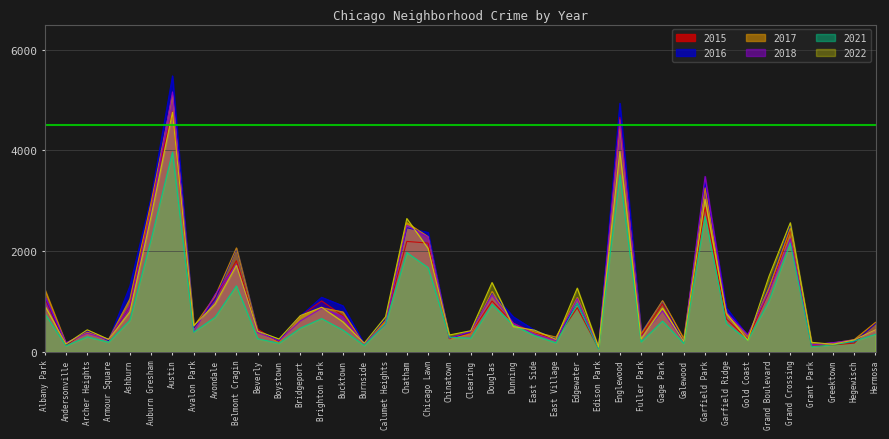

Where does the 2022 series first go above 599?

Albany Park